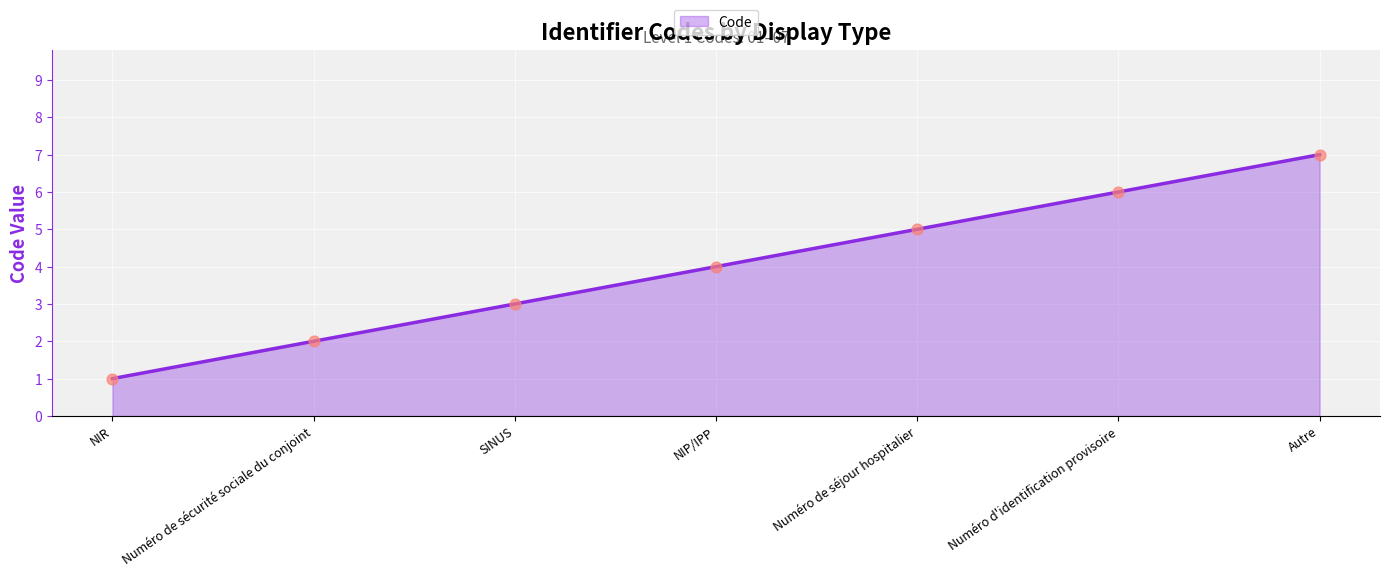

What is the change in value from NIR to Autre?

+6